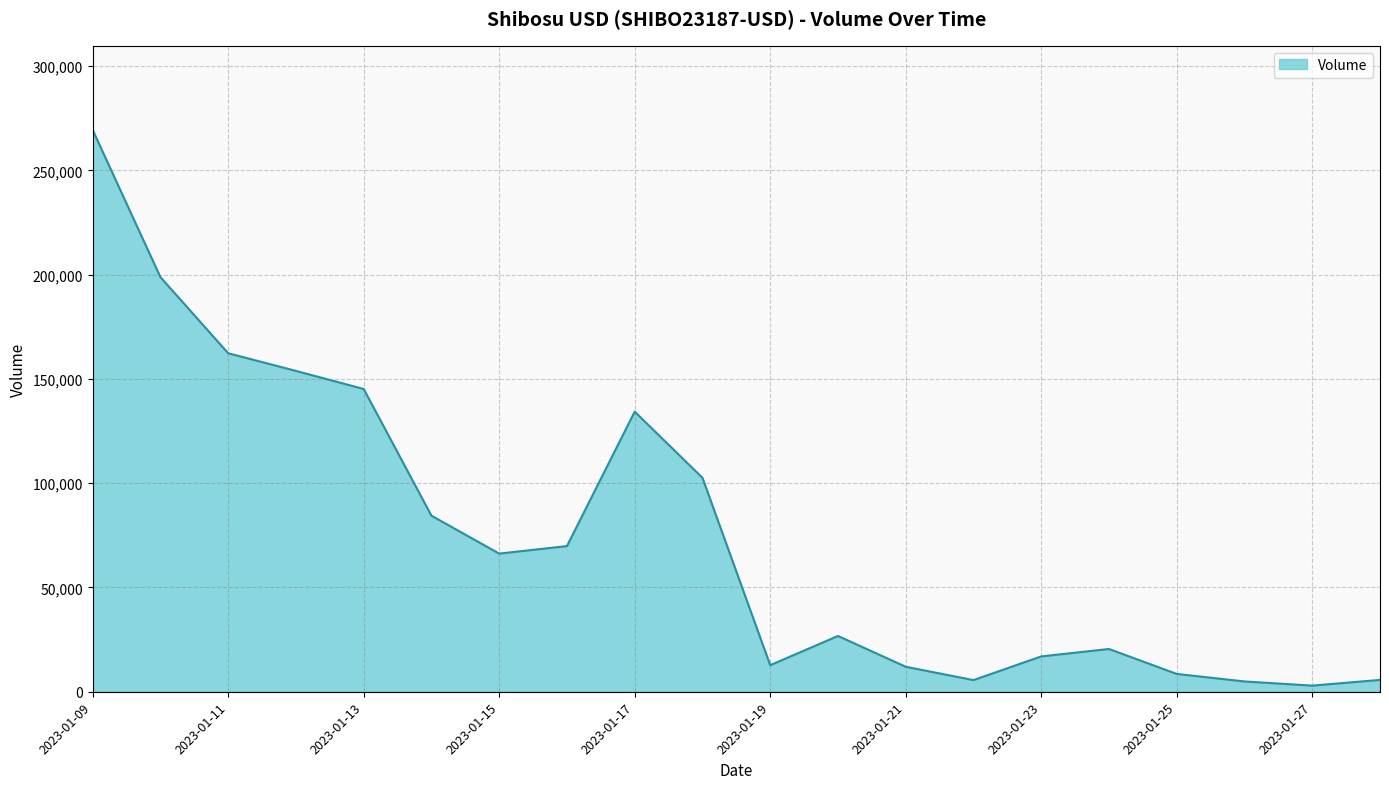

What is the maximum value shown in the chart?

269419